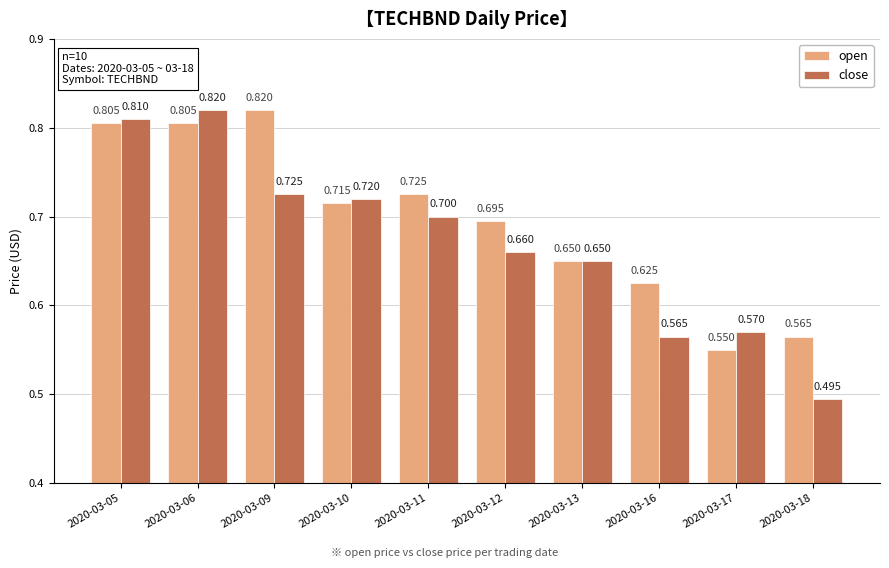

Which series changed the most between 2020-03-05 and 2020-03-11?

close